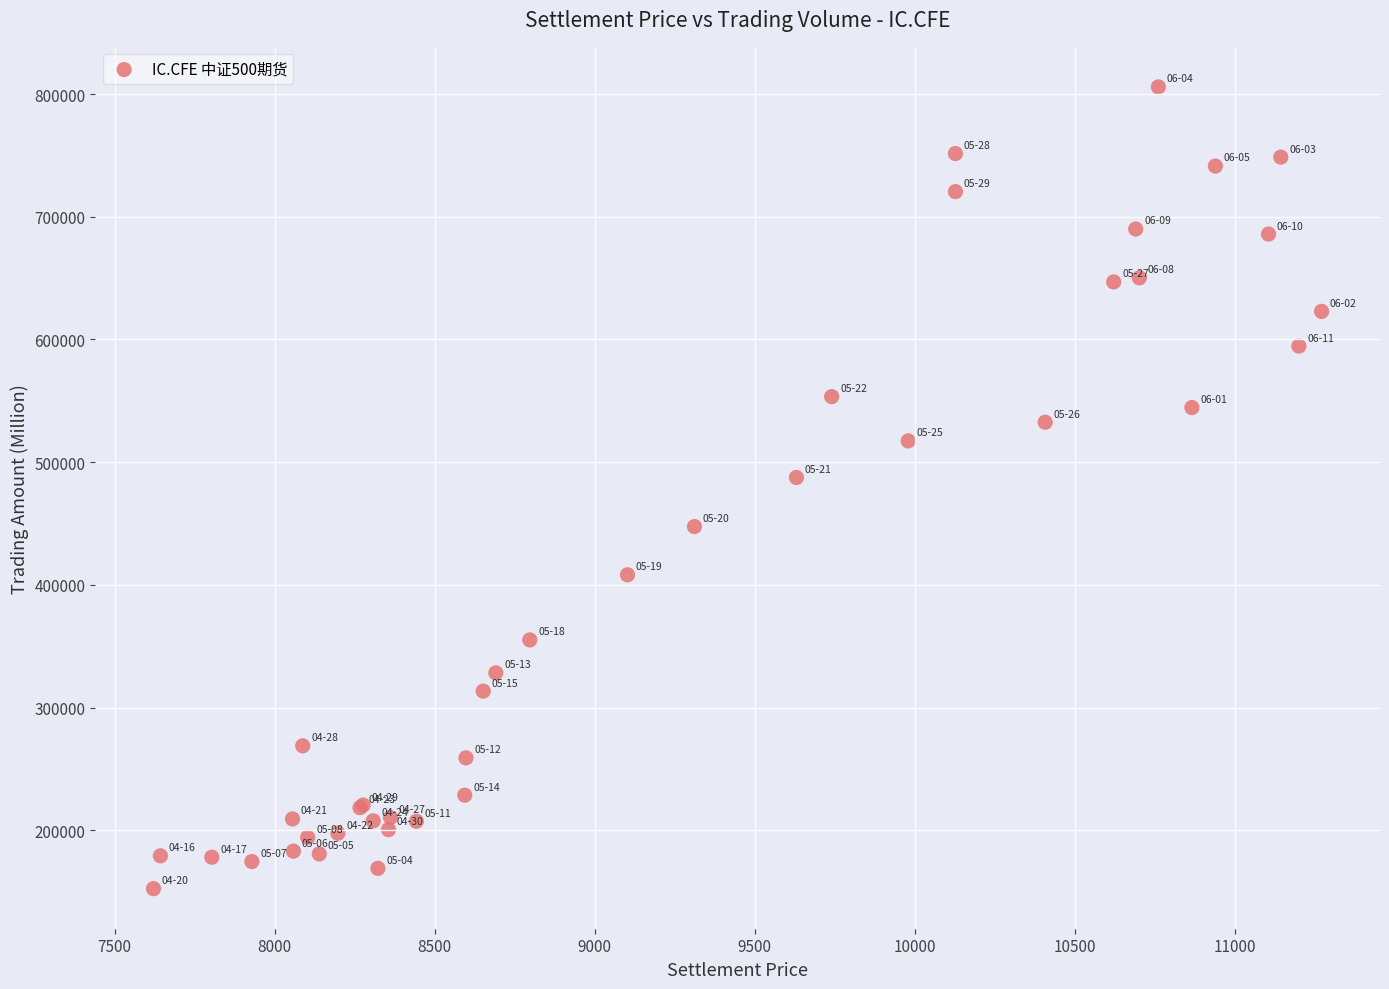

What Y value in the scatter plot is closest to 479159?

487549.1